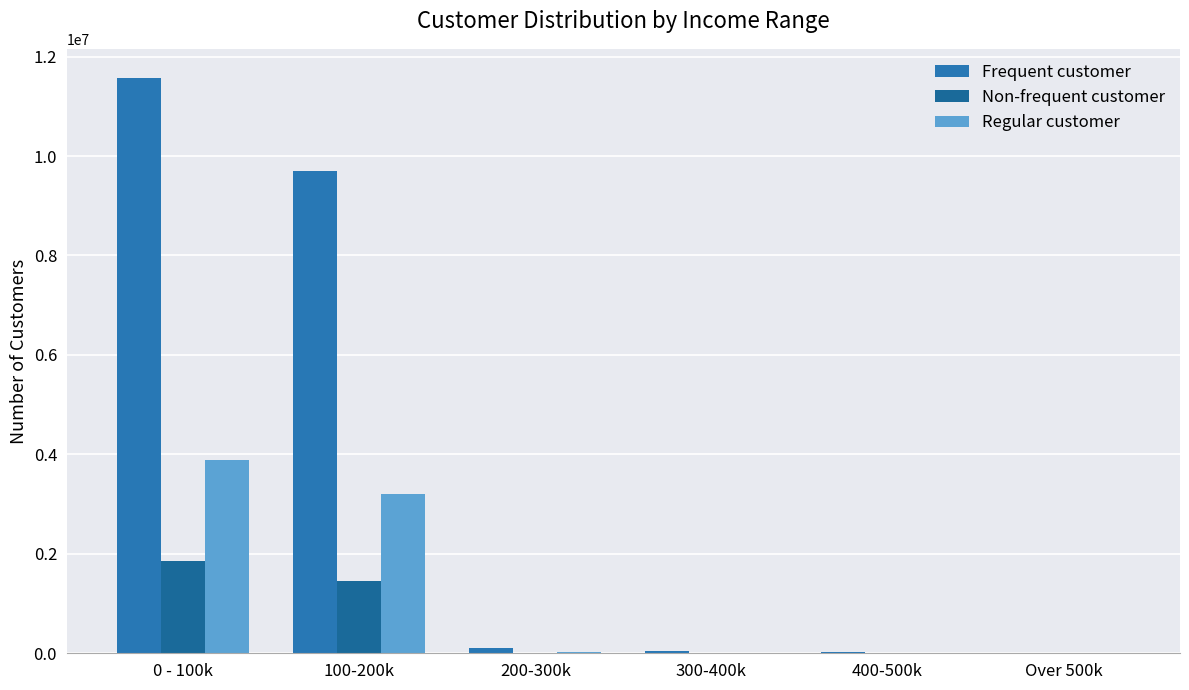

What are all the series names shown in the legend?

Frequent customer, Non-frequent customer, Regular customer